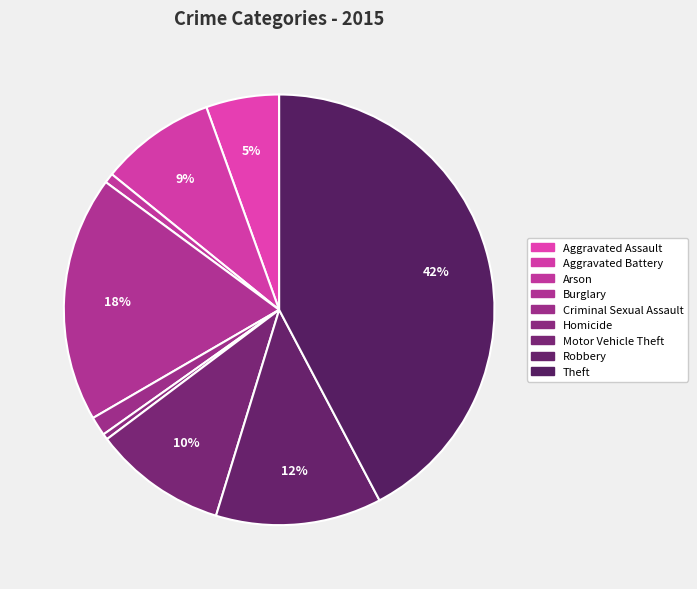

How many segments does this pie chart have?

9